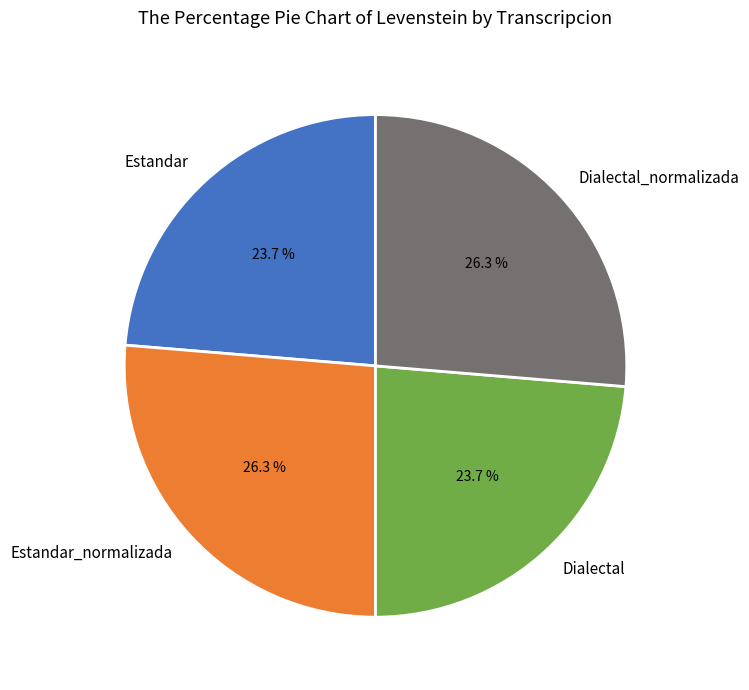

Which has a higher value, Dialectal_normalizada or Dialectal?

Dialectal_normalizada